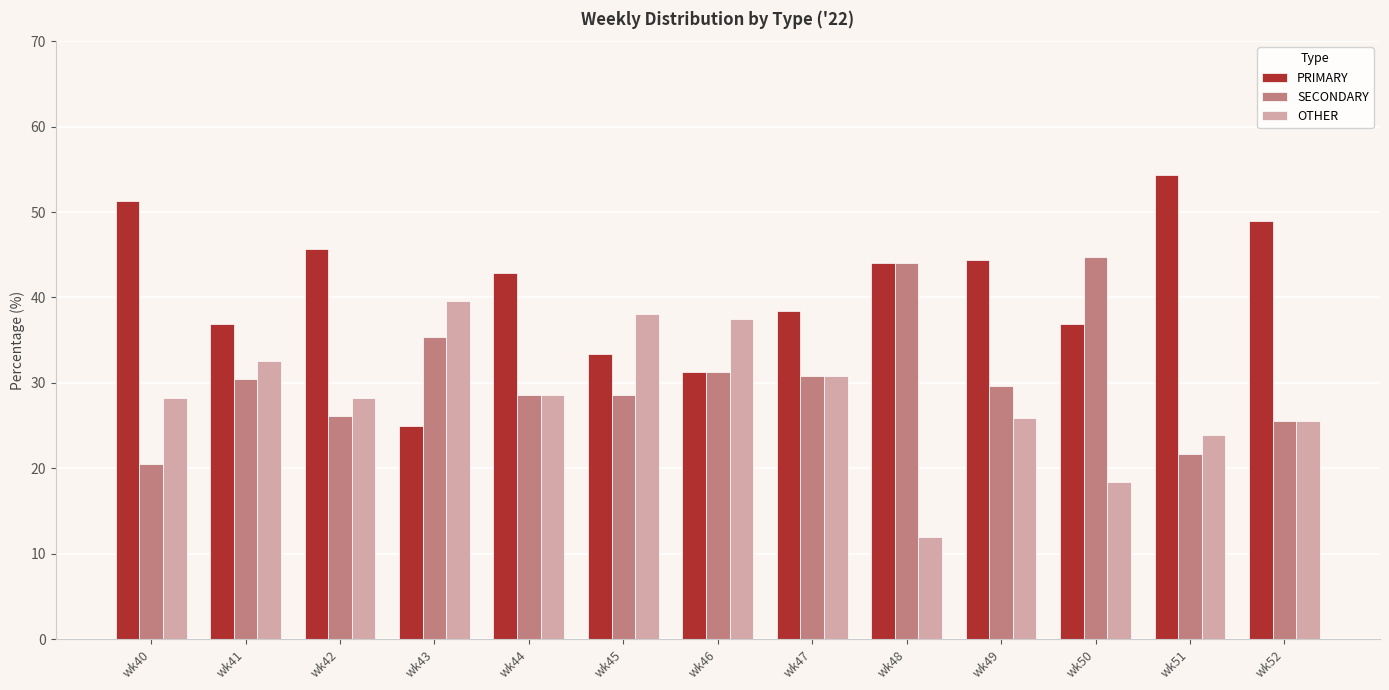

Is the value of SECONDARY at wk43 greater than the value of OTHER at wk43?

No